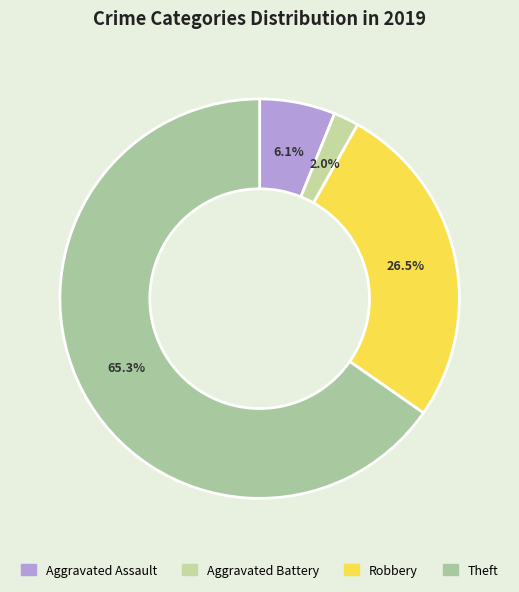

How many segments does this pie chart have?

4